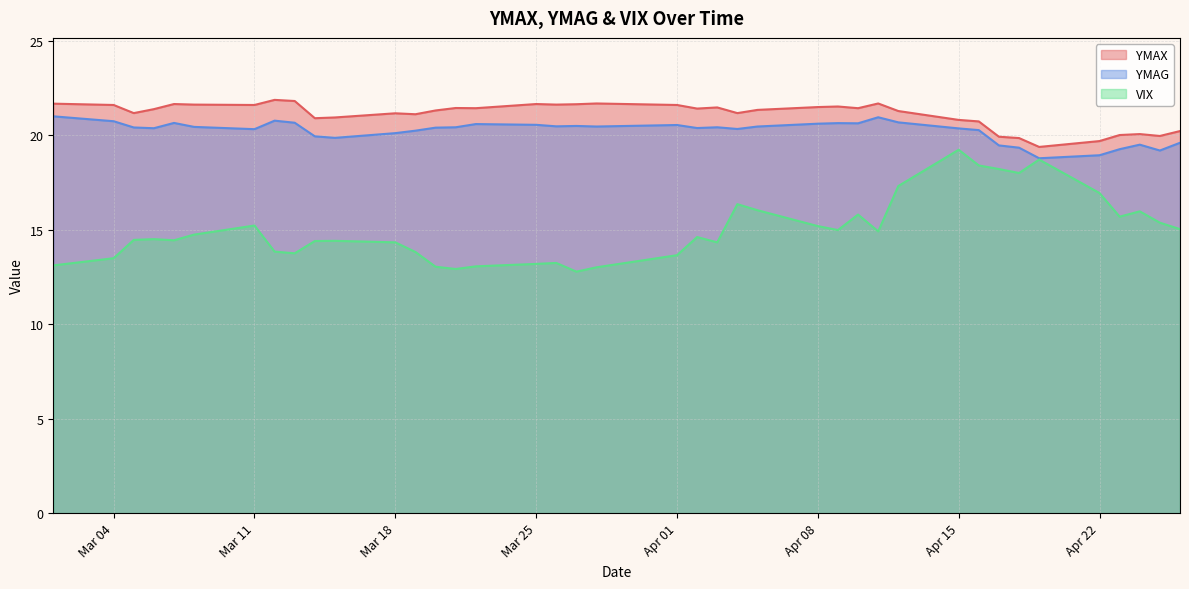

What is the highest value of the YMAX series?

21.9